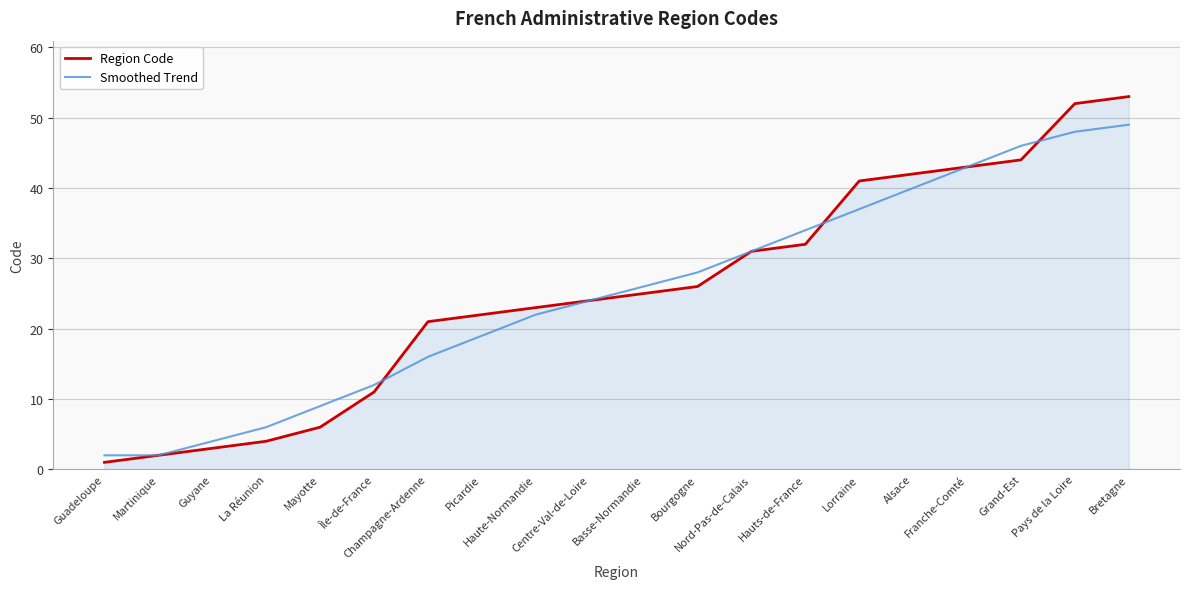

Between La Réunion and Picardie, which series saw the biggest shift?

Region Code